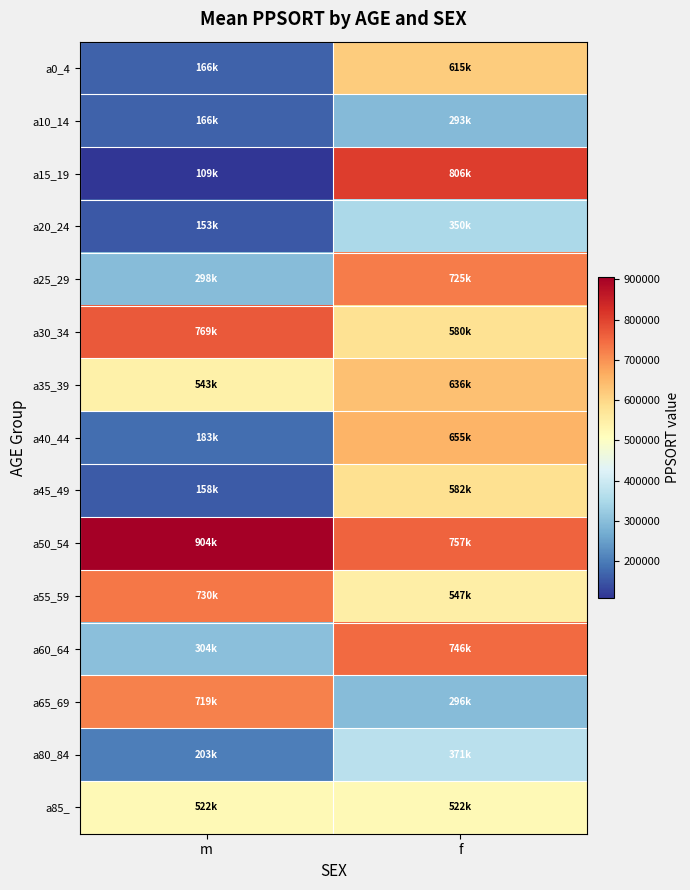

At how many categories does at least one series exceed 563999?

2